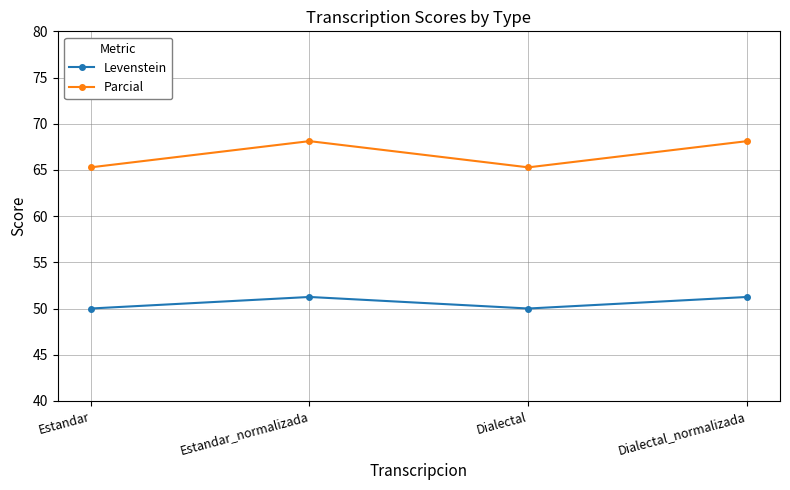

What is the lowest value of the Levenstein series?

50.0